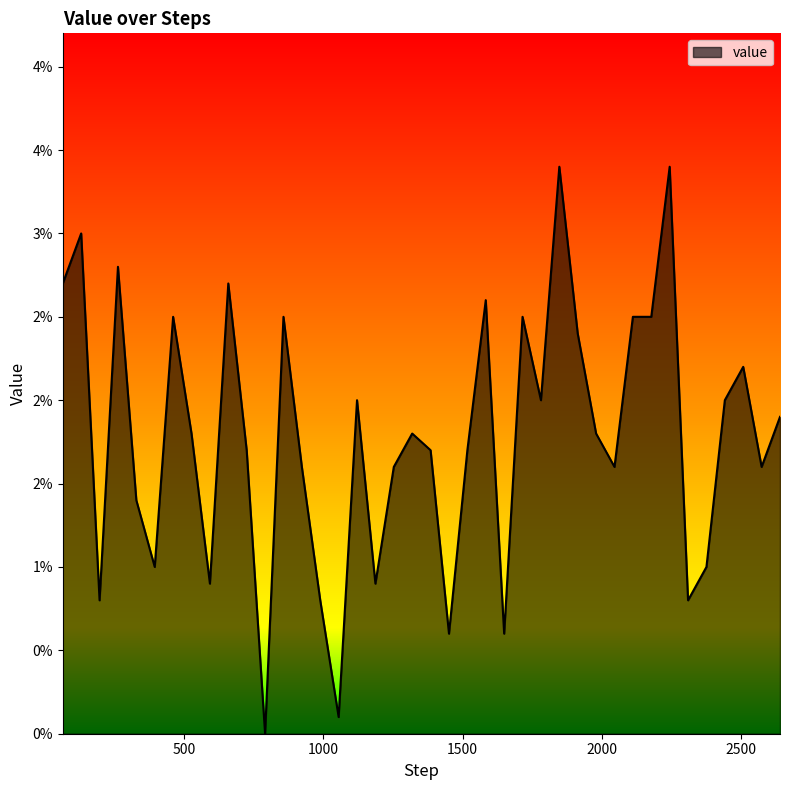

Is this an area chart (filled region under the line)?

Yes